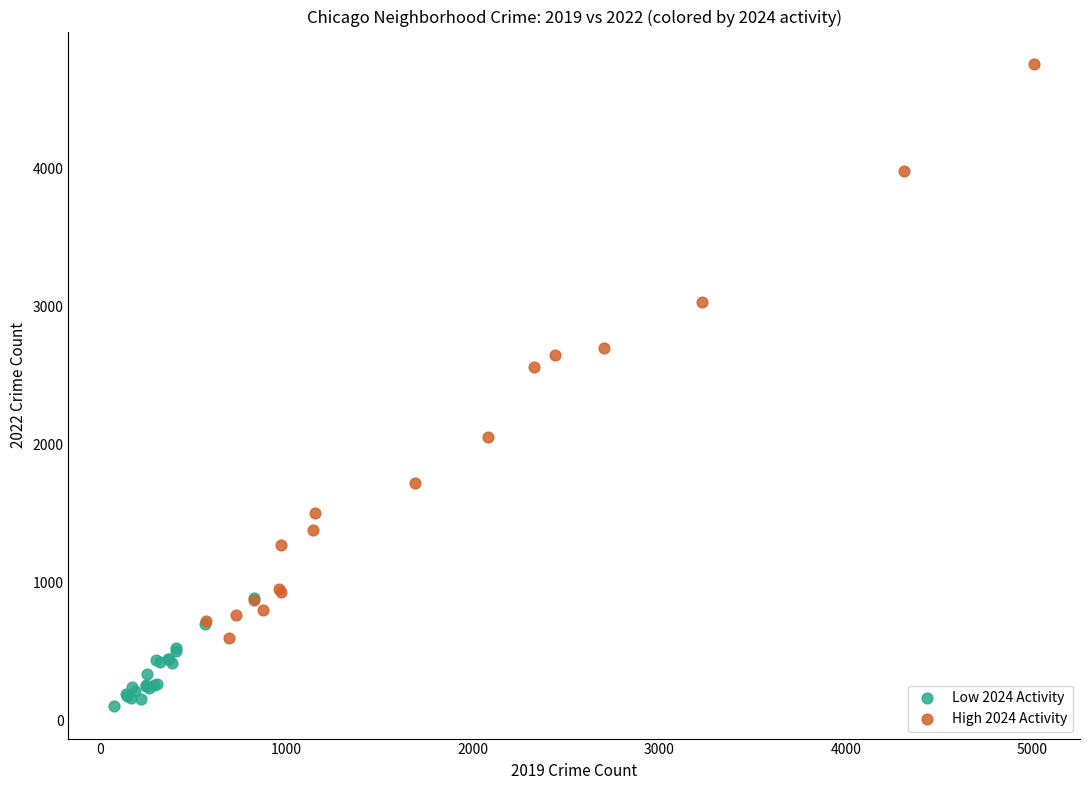

Which series reaches the maximum Y coordinate?

High 2024 Activity